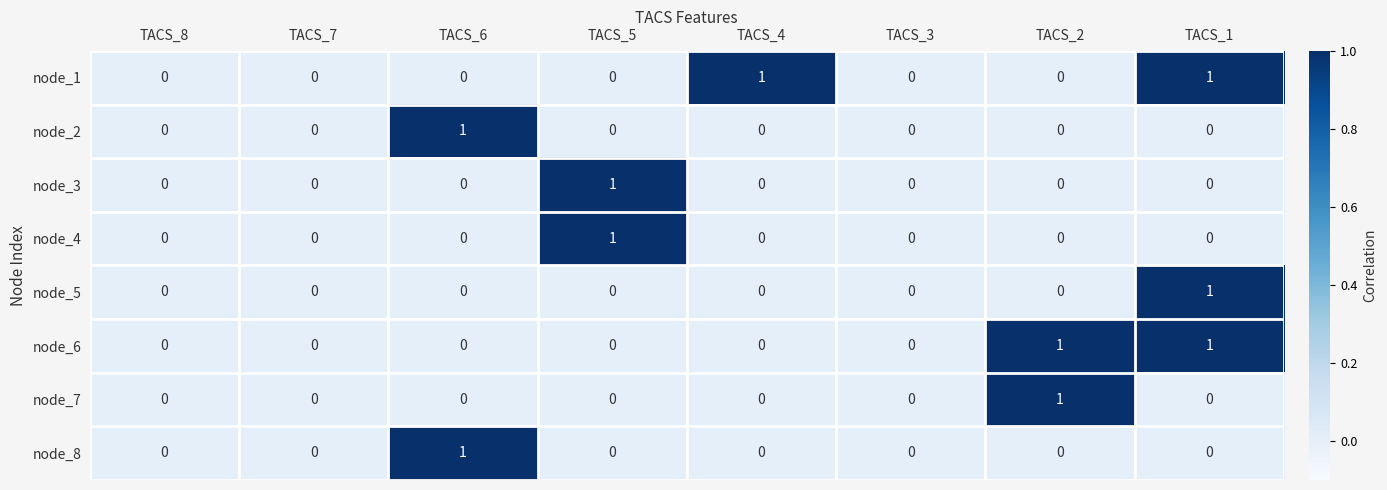

What is the maximum value shown in the chart?

1